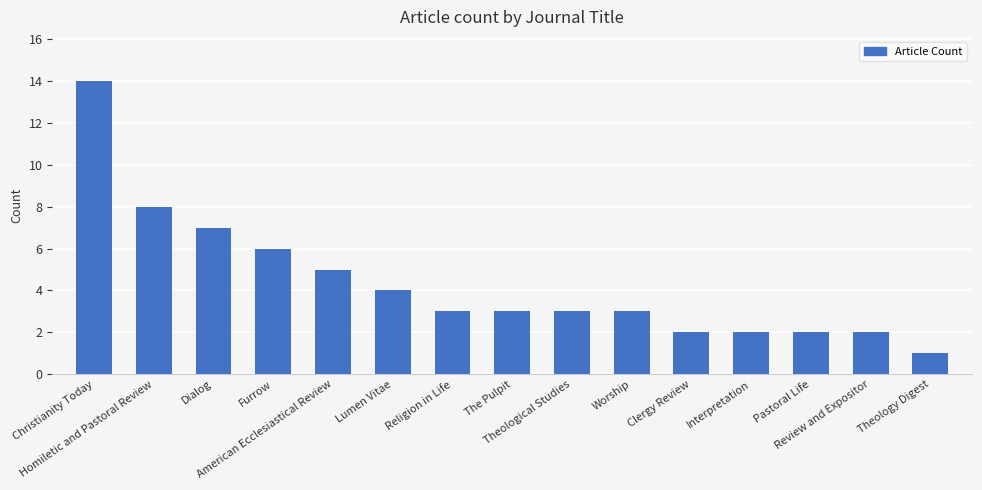

True or false: the data shows 4 at Dialog.

False